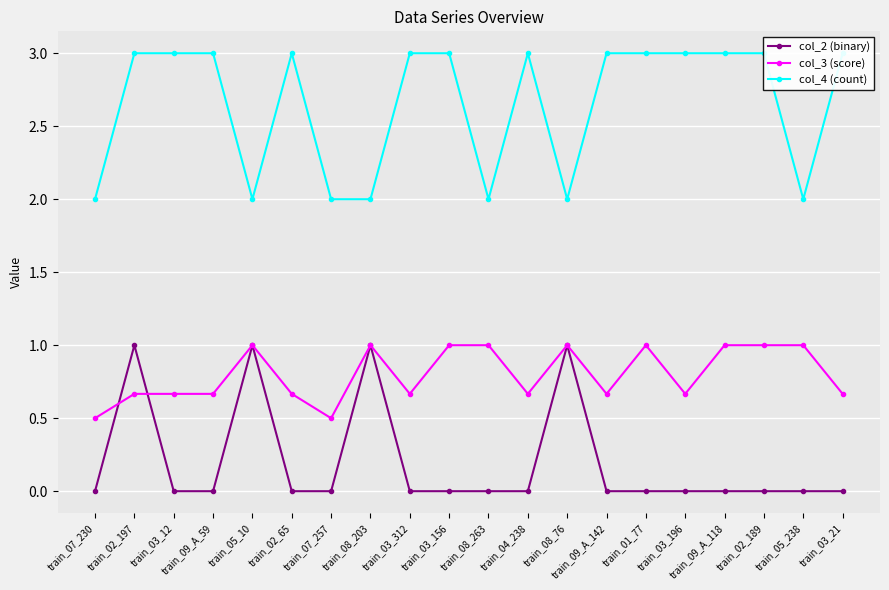

Reading left to right, extract all data points from this chart.

col_2 (binary): 0.0	1.0	0.0	0.0	1.0	0.0	0.0	1.0	0.0	0.0	0.0	0.0	1.0	0.0	0.0	0.0	0.0	0.0	0.0	0.0
col_3 (score): 0.5	0.7	0.7	0.7	1.0	0.7	0.5	1.0	0.7	1.0	1.0	0.7	1.0	0.7	1.0	0.7	1.0	1.0	1.0	0.7
col_4 (count): 2.0	3.0	3.0	3.0	2.0	3.0	2.0	2.0	3.0	3.0	2.0	3.0	2.0	3.0	3.0	3.0	3.0	3.0	2.0	3.0